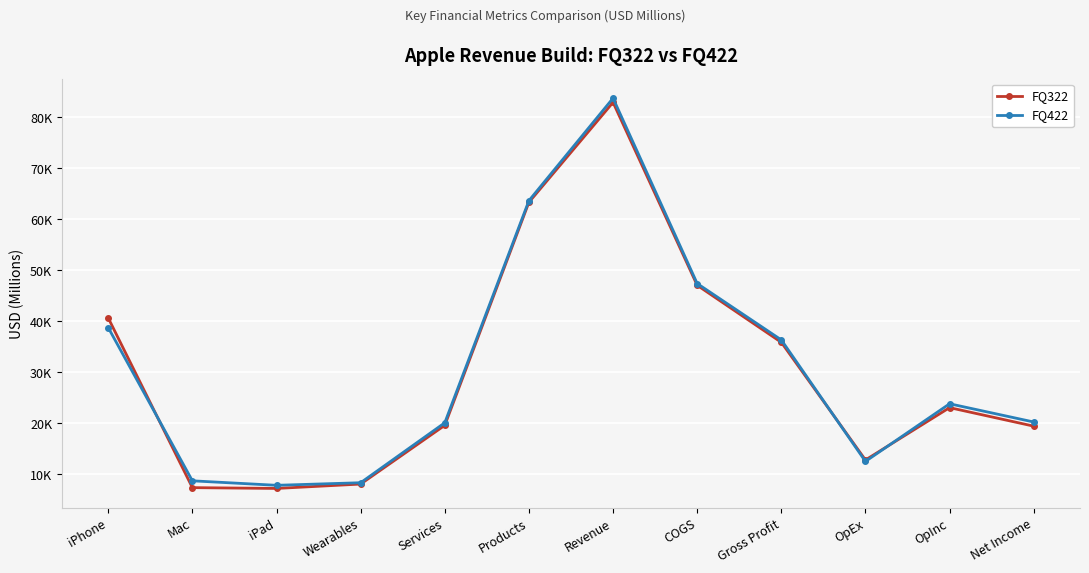

What are all the series names shown in the legend?

FQ322, FQ422